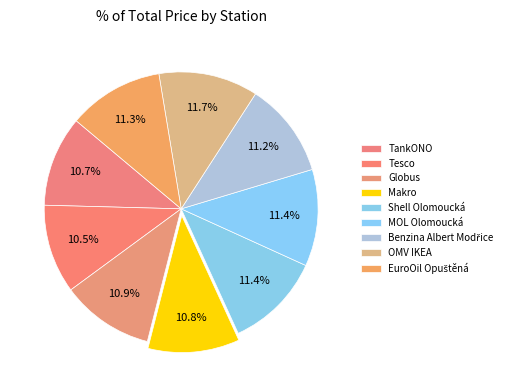

Combined, what portion of the pie is Makro and EuroOil Opuštěná?

22.1%